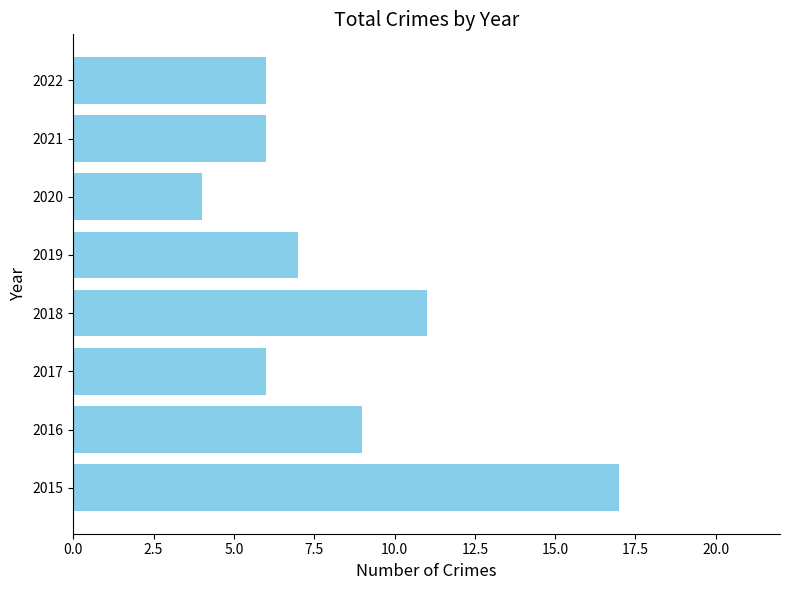

What is the maximum value shown in the chart?

17